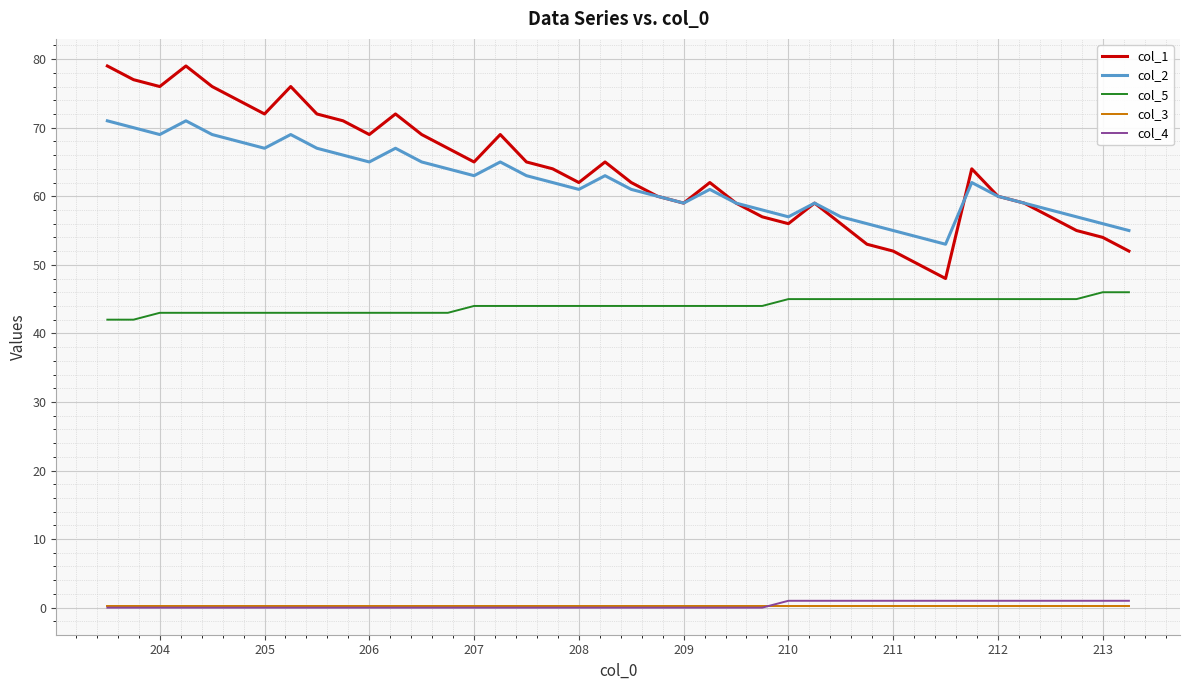

True or false: col_4 and col_1 cross at least once.

False